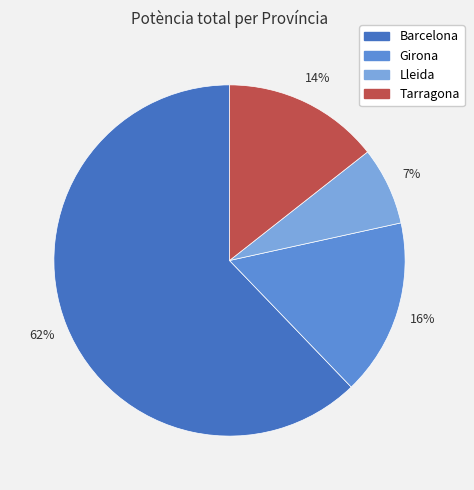

What percentage is the Lleida slice, to the nearest percent?

7%